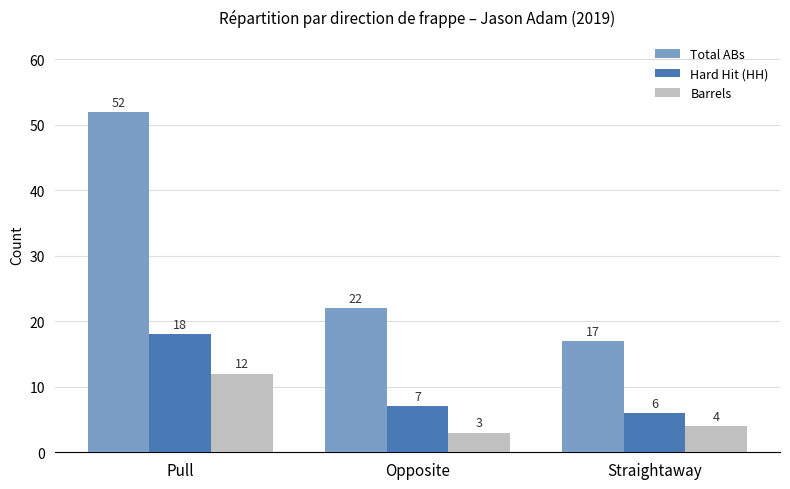

How many data points does each series have?

3